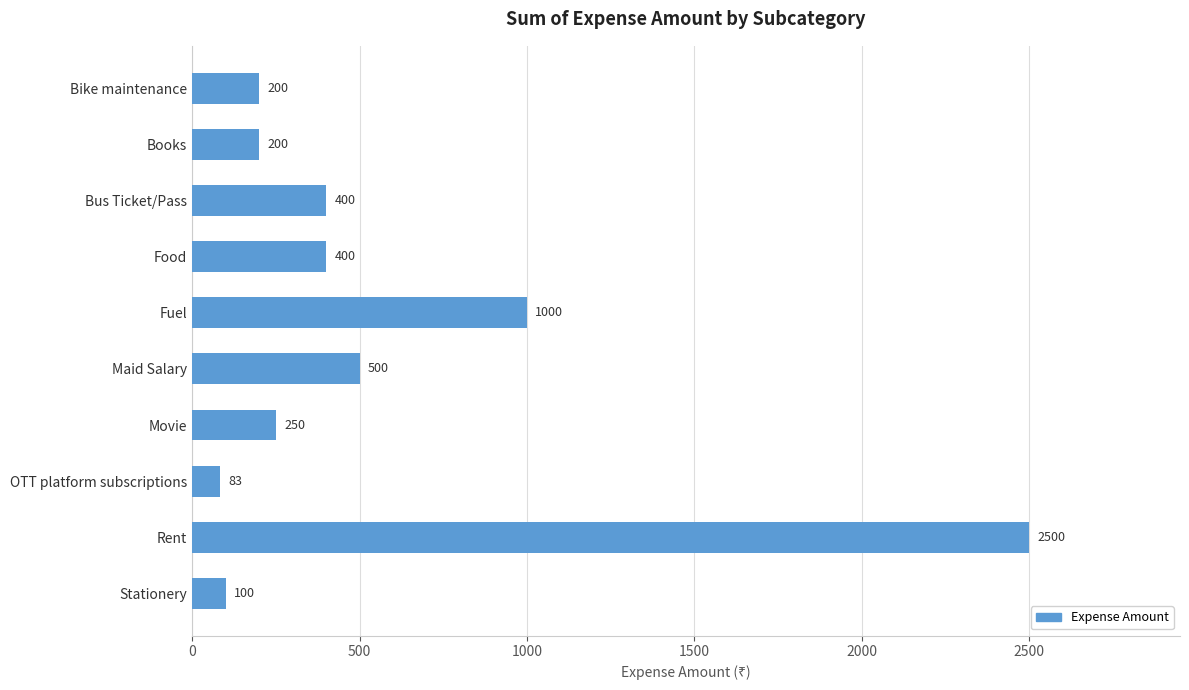

What is the label of the 8th bar from the top?

OTT platform subscriptions